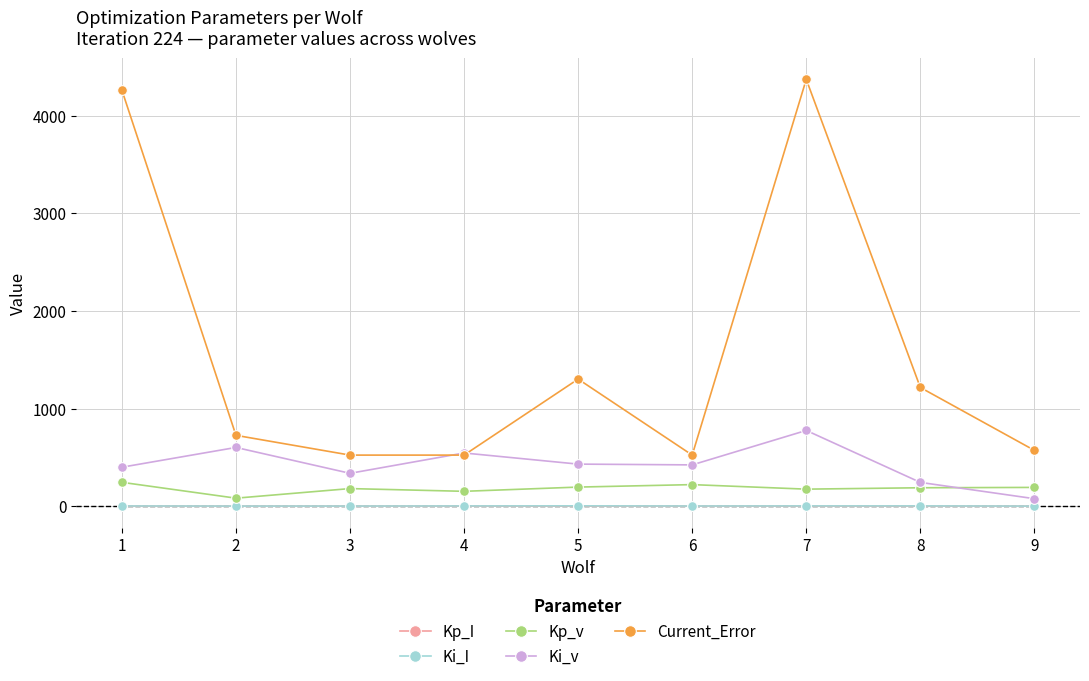

What is the smallest value displayed?

0.1